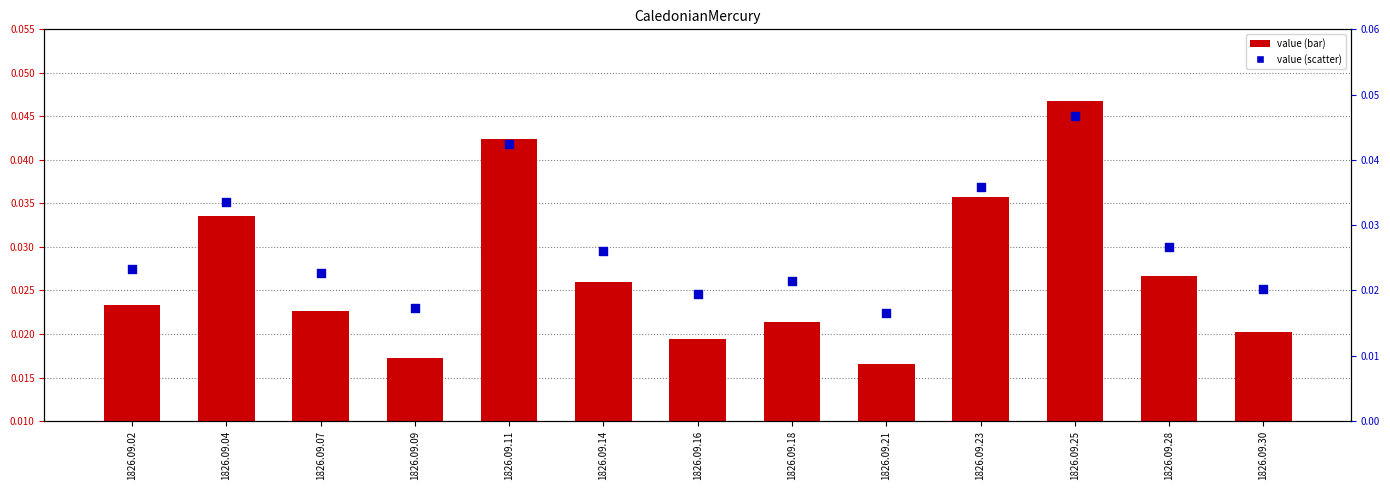

Which series has the widest spread of Y values?

col_1